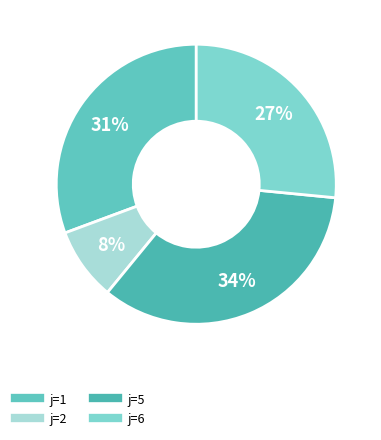

How many segments does this pie chart have?

4